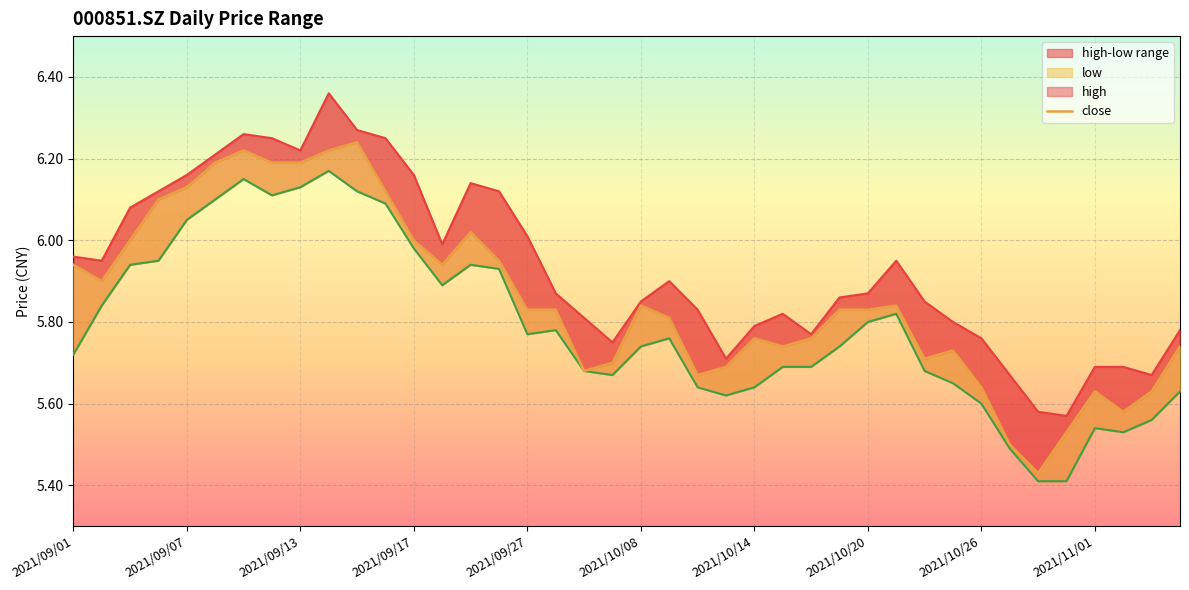

Reading left to right, extract all data points from this chart.

high: 6.0	6.0	6.1	6.1	6.2	6.2	6.3	6.2	6.2	6.4	6.3	6.2	6.2	6.0	6.1	6.1	6.0	5.9	5.8	5.8	5.8	5.9	5.8	5.7	5.8	5.8	5.8	5.9	5.9	6.0	5.8	5.8	5.8	5.7	5.6	5.6	5.7	5.7	5.7	5.8
close: 5.9	5.9	6.0	6.1	6.1	6.2	6.2	6.2	6.2	6.2	6.2	6.1	6.0	5.9	6.0	6.0	5.8	5.8	5.7	5.7	5.8	5.8	5.7	5.7	5.8	5.7	5.8	5.8	5.8	5.8	5.7	5.7	5.6	5.5	5.4	5.5	5.6	5.6	5.6	5.7
low: 5.7	5.8	5.9	6.0	6.0	6.1	6.2	6.1	6.1	6.2	6.1	6.1	6.0	5.9	5.9	5.9	5.8	5.8	5.7	5.7	5.7	5.8	5.6	5.6	5.6	5.7	5.7	5.7	5.8	5.8	5.7	5.7	5.6	5.5	5.4	5.4	5.5	5.5	5.6	5.6